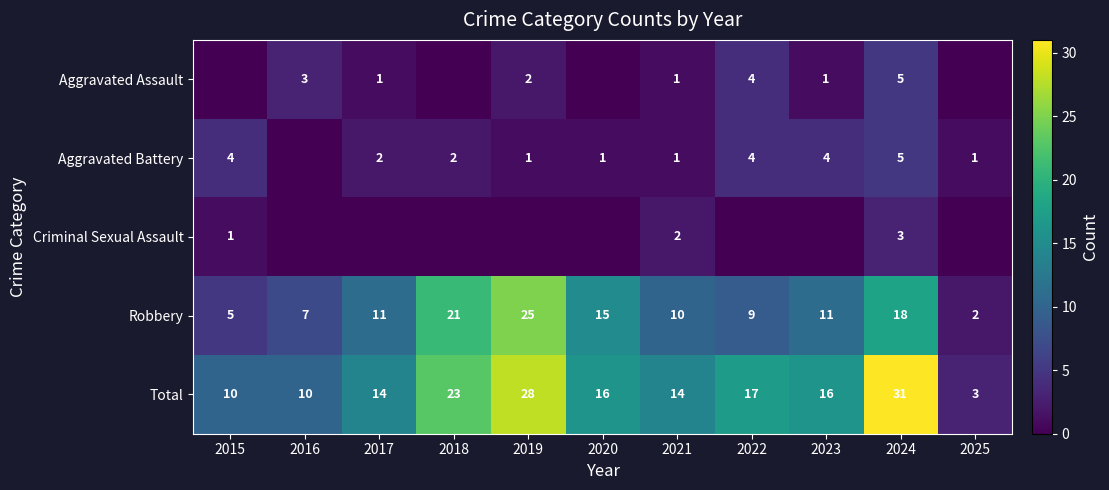

How many data points in Total are less than 16?

5